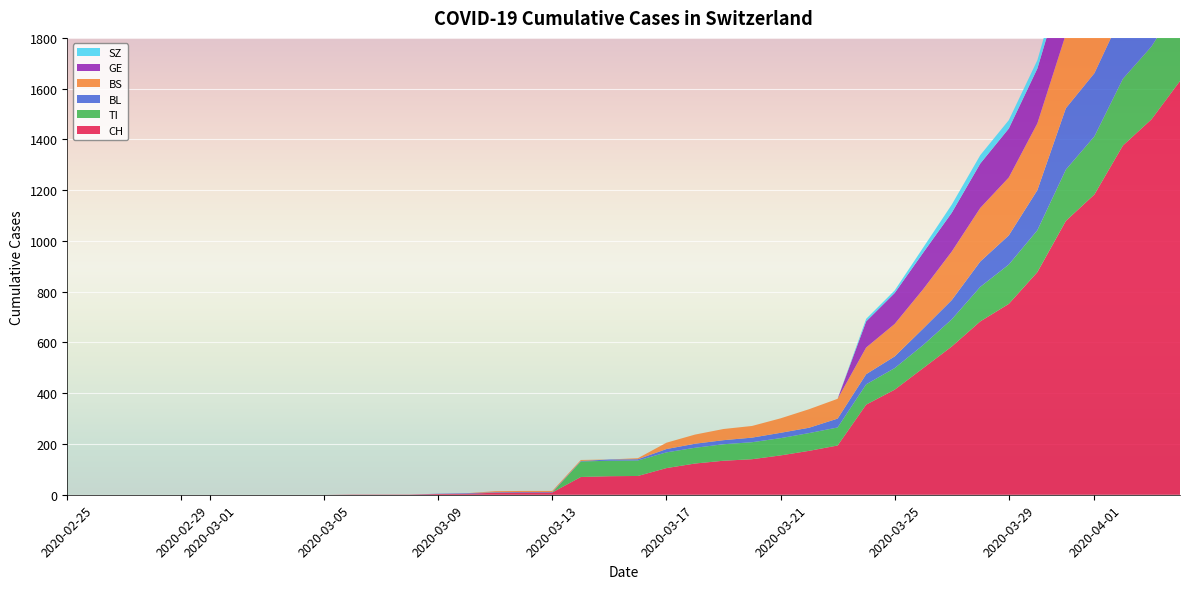

Reading left to right, transcribe all the data shown in this chart.

CH: 0	0	0	0	0	0	0	0	0	0	1	1	1	3	4	8	9	9	70	73	74	105	123	134	140	155	173	194	355	414	499	584	683	752	877	1079	1183	1376	1479	1630
TI: 0	0	0	0	0	0	0	0	0	0	0	0	0	0	0	0	0	0	61	61	61	62	62	65	67	68	70	71	80	85	91	107	136	155	165	202	229	263	287	314
BL: 0	0	0	0	0	0	0	0	0	0	0	0	0	1	2	2	2	2	2	5	5	13	16	16	18	21	21	35	40	46	65	76	100	115	158	242	249	262	266	298
BS: 0	0	0	0	0	0	0	0	0	0	0	0	0	0	0	4	4	4	4	0	4	25	36	44	46	57	73	78	105	128	155	191	211	228	263	292	323	350	397	434
GE: 0	0	0	0	0	0	0	0	0	0	0	0	0	0	0	0	0	0	0	0	0	0	0	0	0	0	0	0	103	122	144	153	175	193	216	241	260	283	284	305
SZ: 0	0	0	0	0	0	0	0	0	0	0	0	0	0	0	0	0	0	0	0	0	0	0	0	0	0	0	0	10	10	20	32	33	33	33	48	65	65	75	92